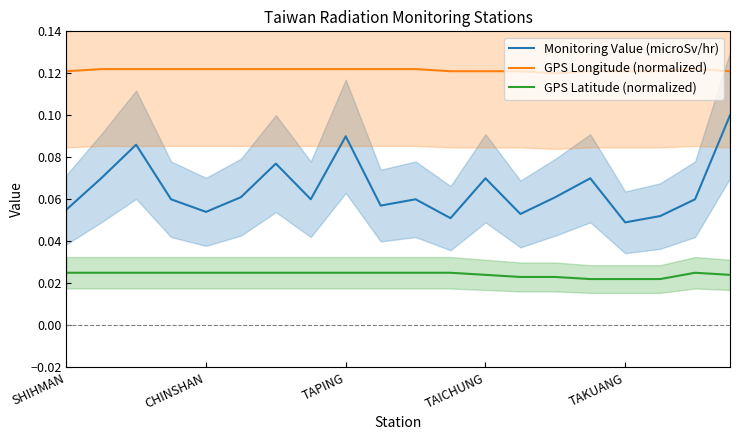

How many series are shown in this chart?

3